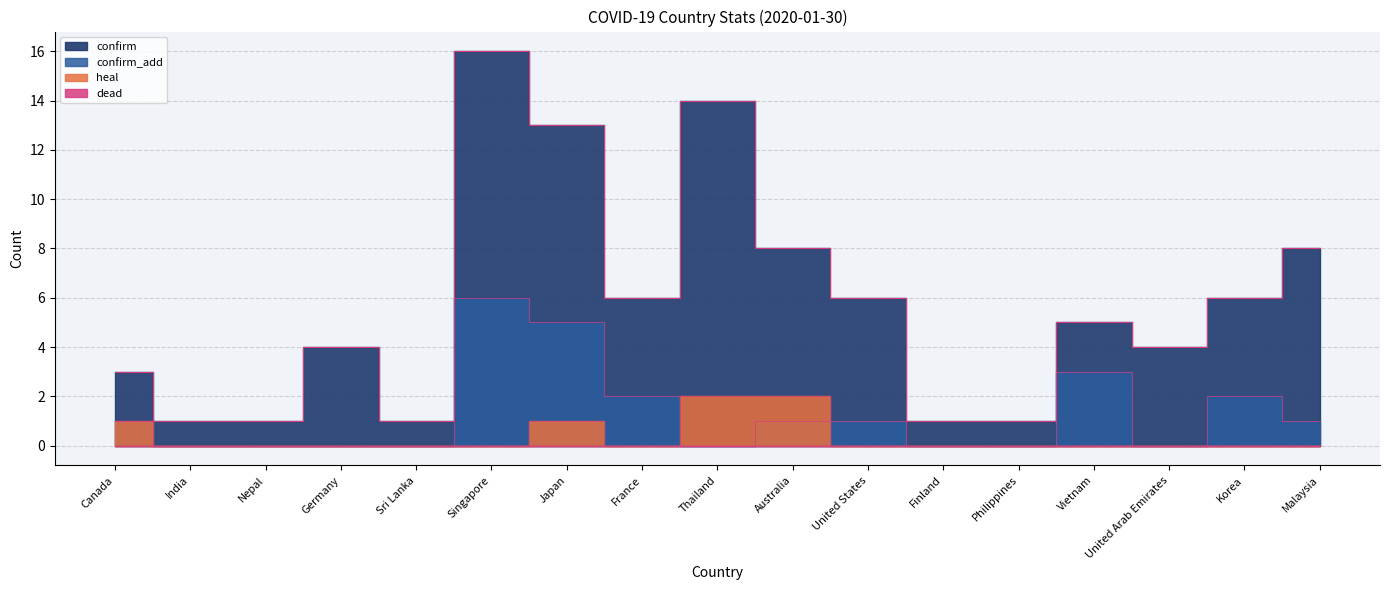

In heal, how many points are higher than both neighbors (excluding endpoints)?

1